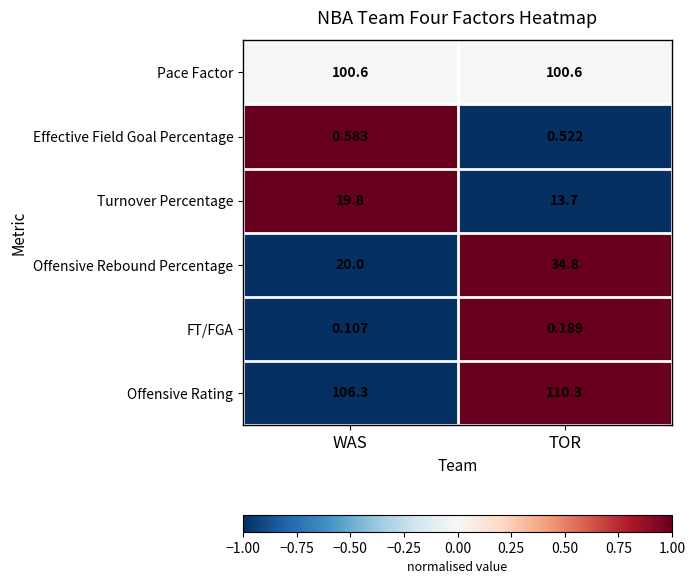

How many distinct data groups are displayed?

6